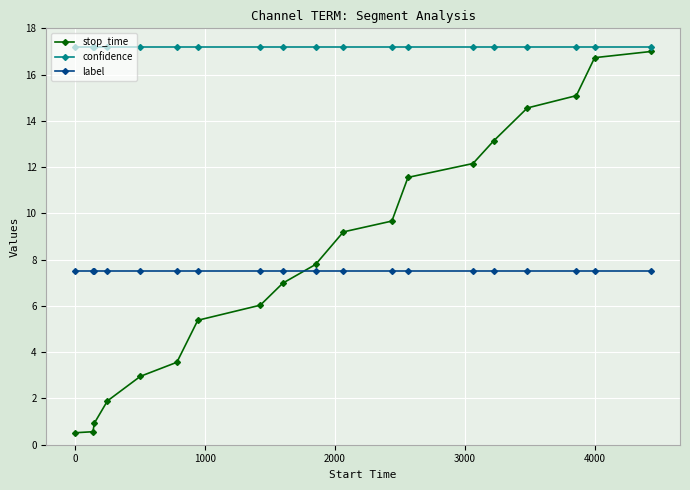

Which series has the largest total across all categories?

confidence